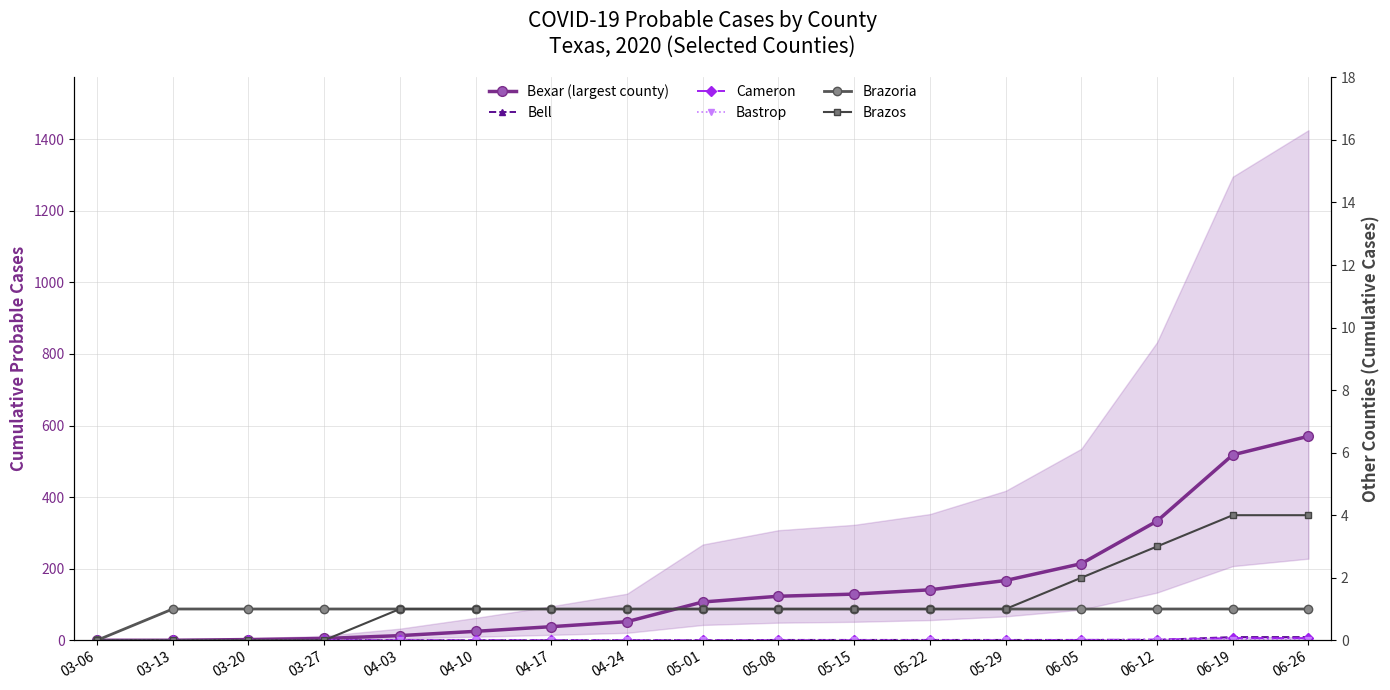

At which label does Bexar (largest county) first exceed 107?

05-08